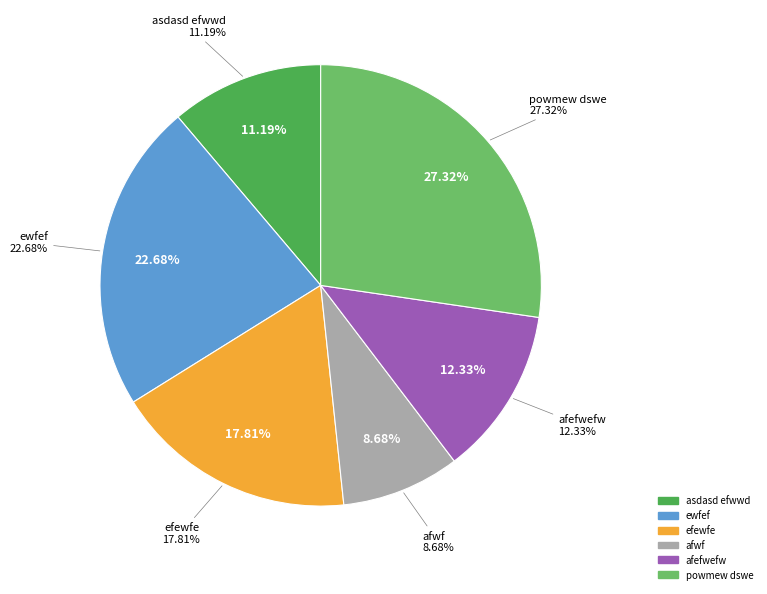

Rank the categories by value from lowest to highest.

afwf, asdasd efwwd, afefwefw, efewfe, ewfef, powmew dswe